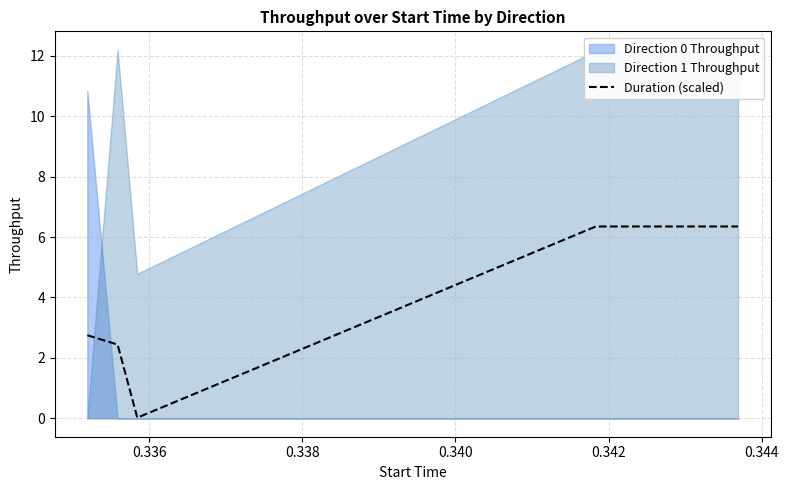

What is the highest value of the Duration (scaled) series?

6.4